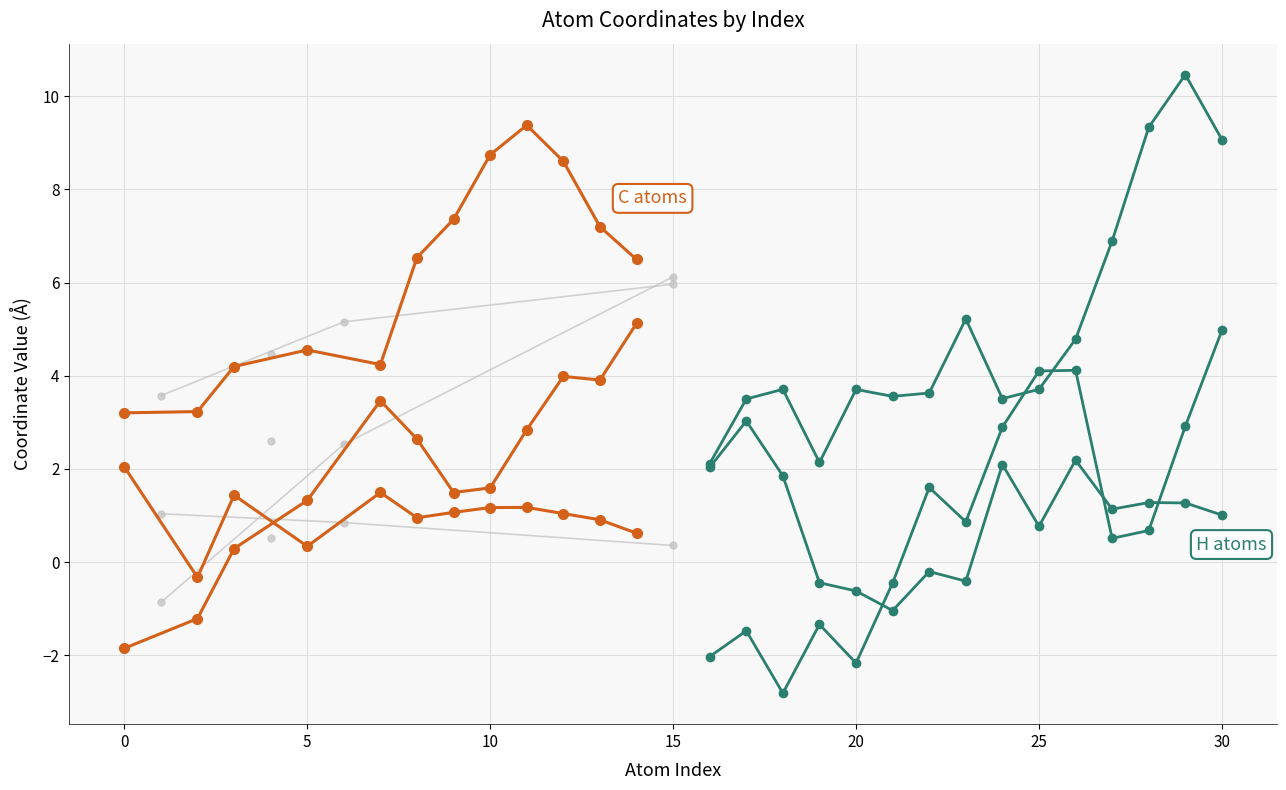

True or false: col_2 has more than 2 points higher than both neighbors.

True